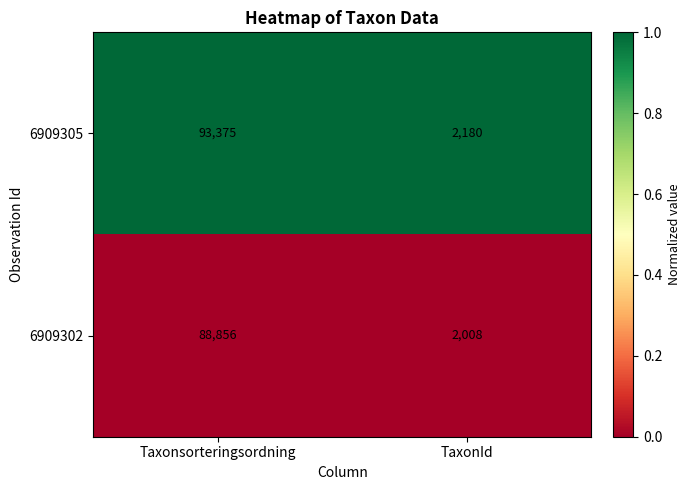

Is it true that 6909305 equals 32663 at Taxonsorteringsordning?

False